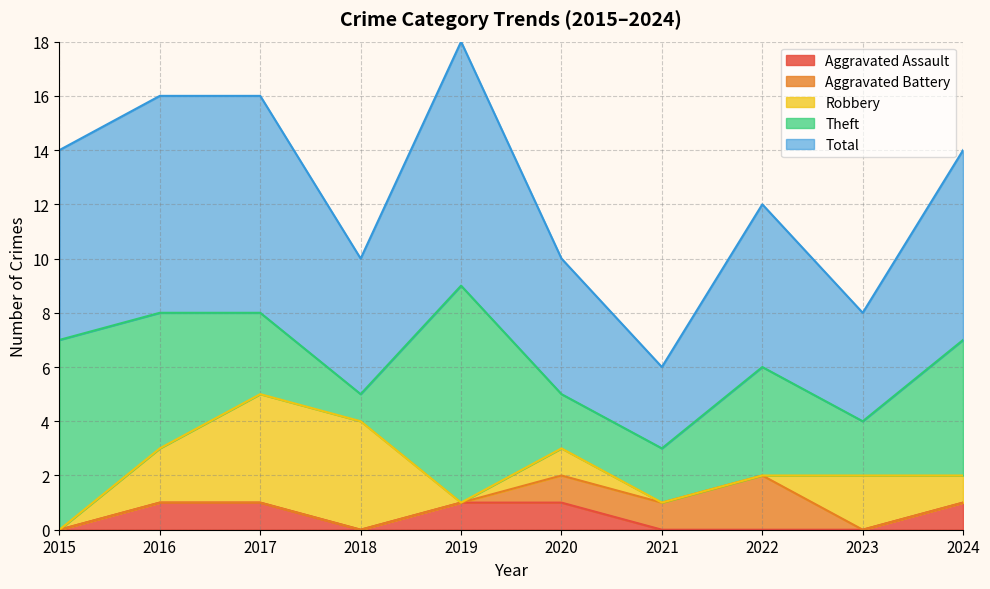

The value of Total at 2019 is 9. True or false?

True